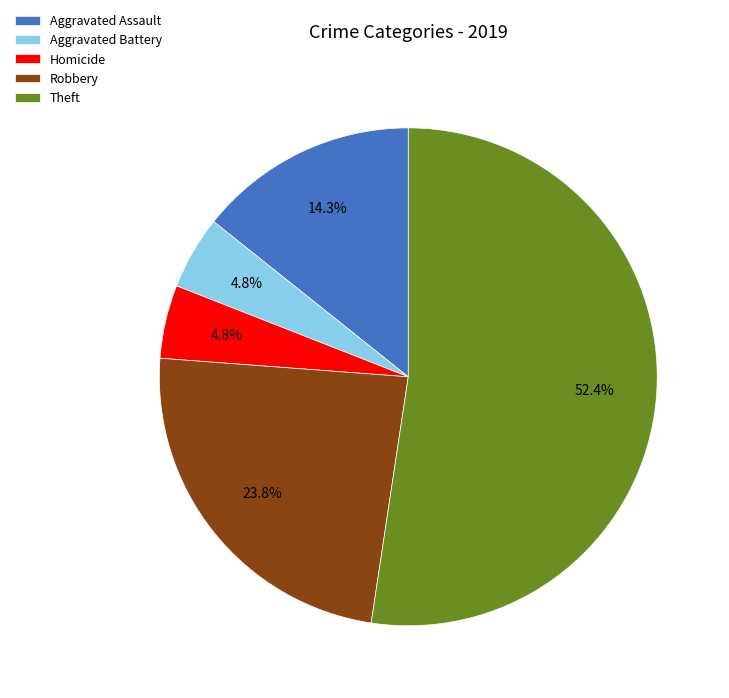

Which slice is the largest?

Theft